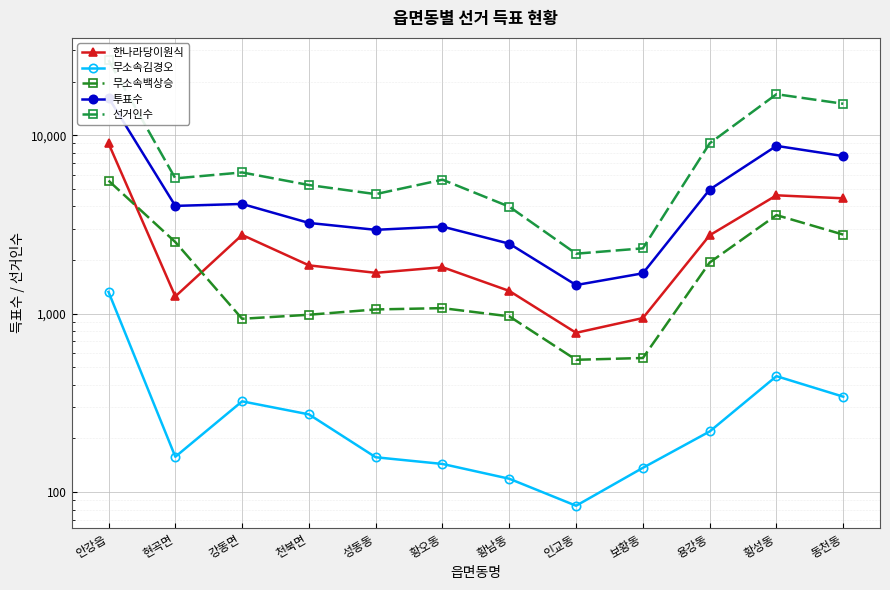

Which label corresponds to the smallest value in the chart?

인교동